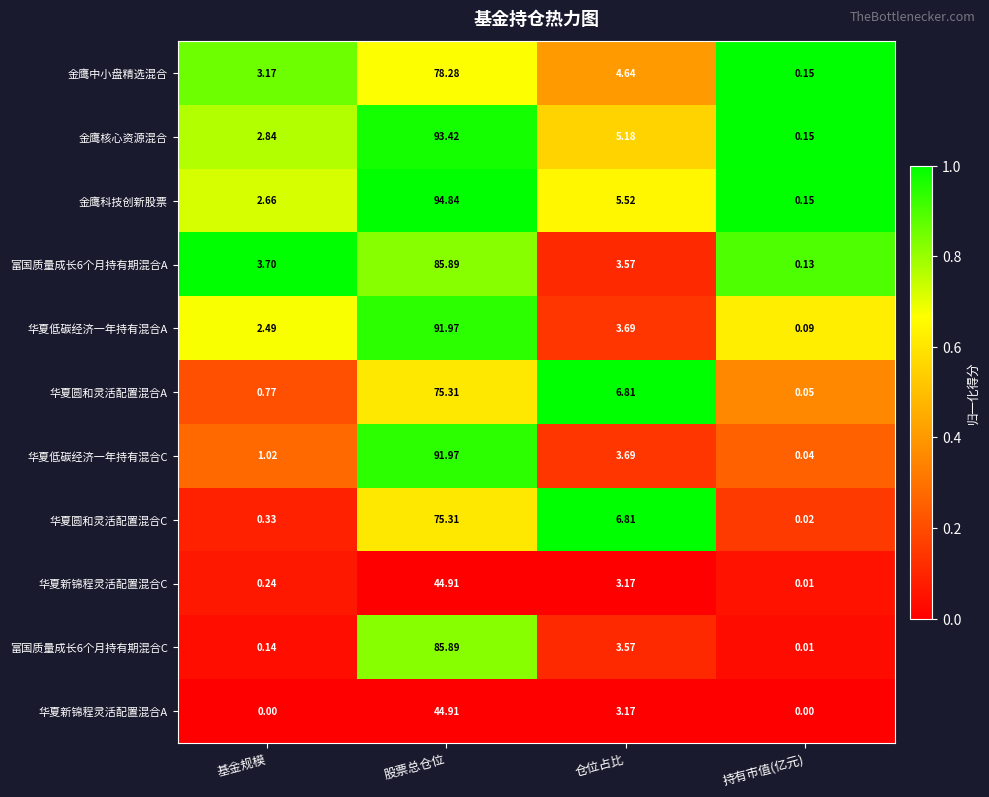

Which series has the largest total across all categories?

金鹰科技创新股票